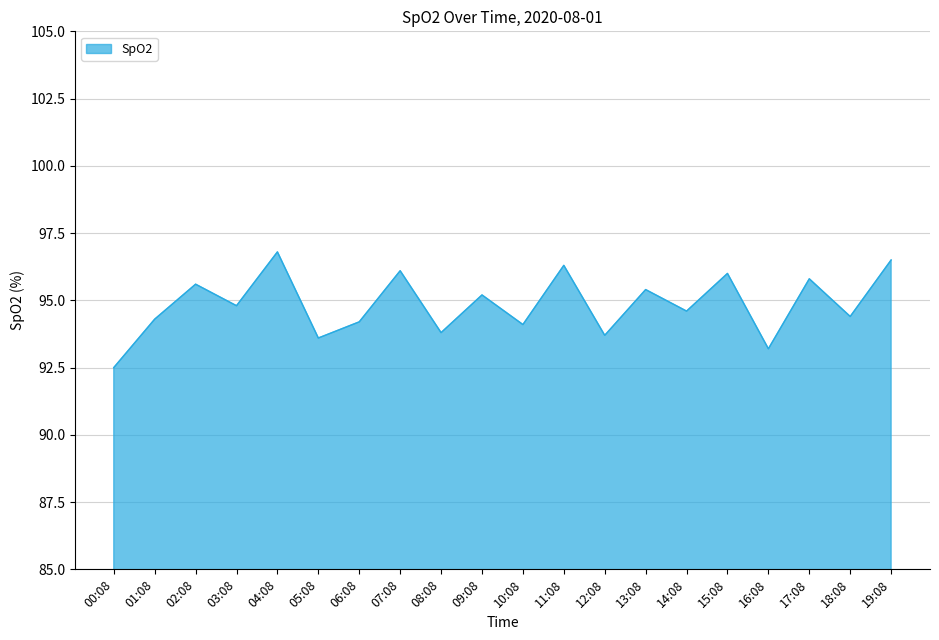

What is the sum of all values?

1896.9